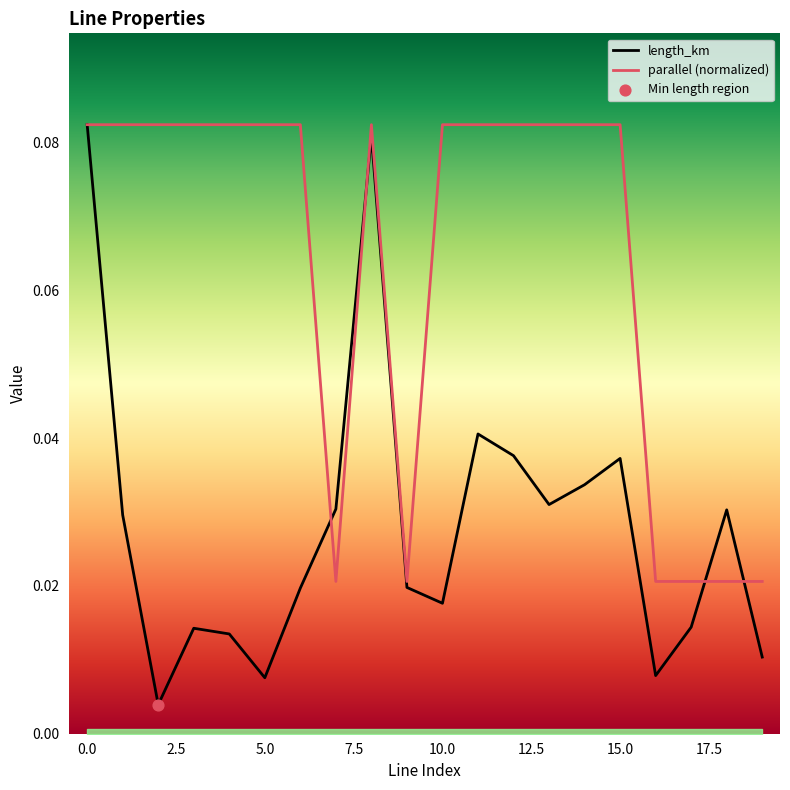

Which series has the largest Y range (max minus min)?

length_km